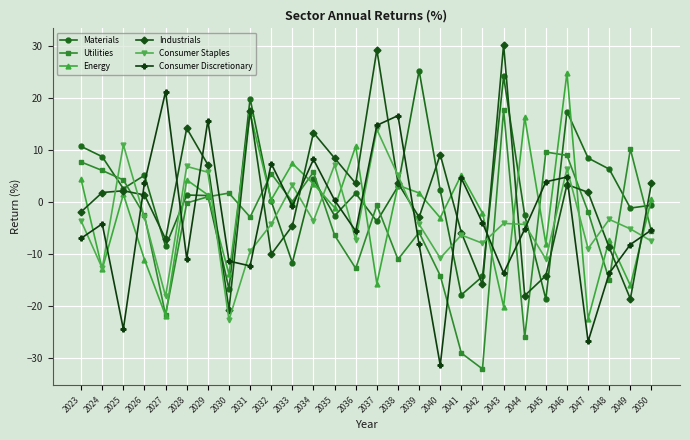

Between which two adjacent categories do Materials and Energy first intersect?

2027 and 2028